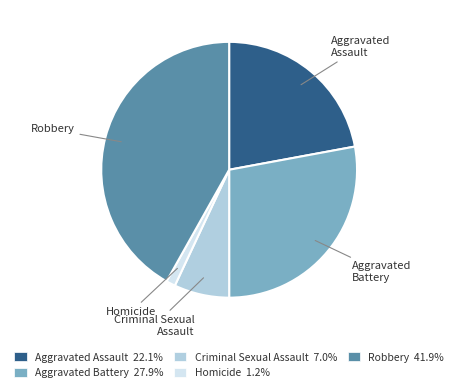

Rank the categories by value from lowest to highest.

Homicide, Criminal Sexual Assault, Aggravated Assault, Aggravated Battery, Robbery